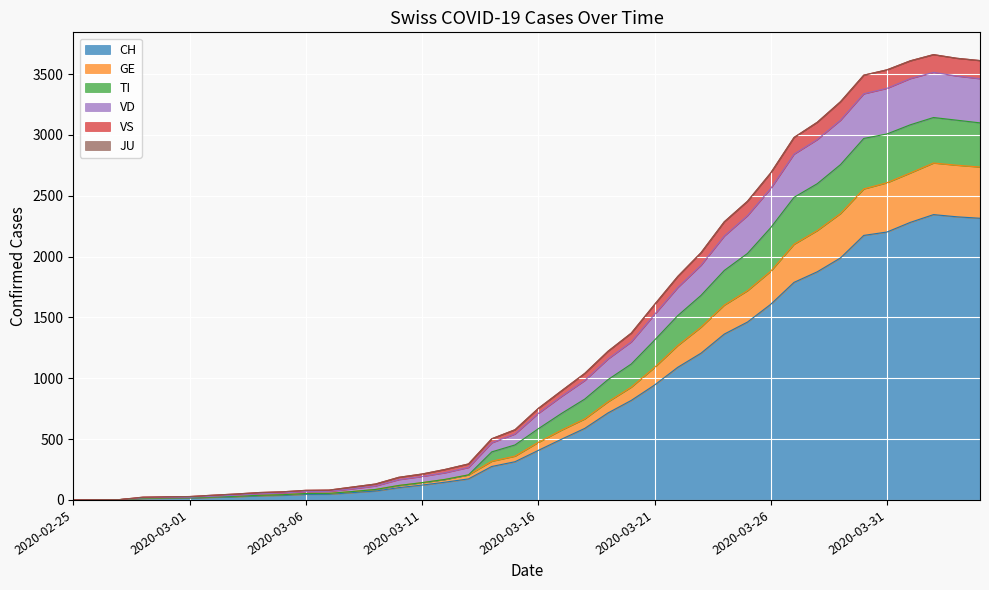

Which has a higher value, 2020-03-28 or 2020-03-26?

2020-03-28